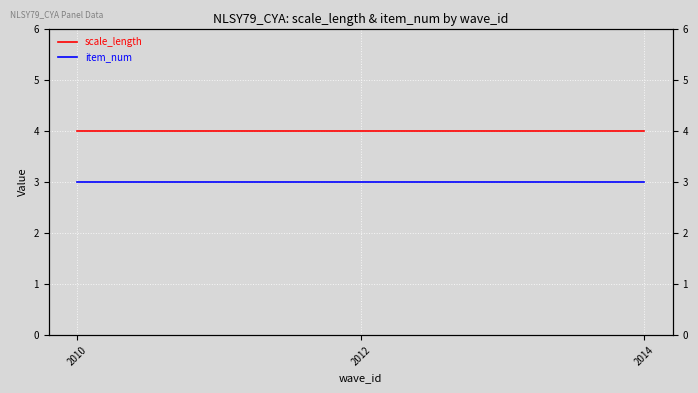

What is the value of the scale_length point at the 2nd from the left?

4